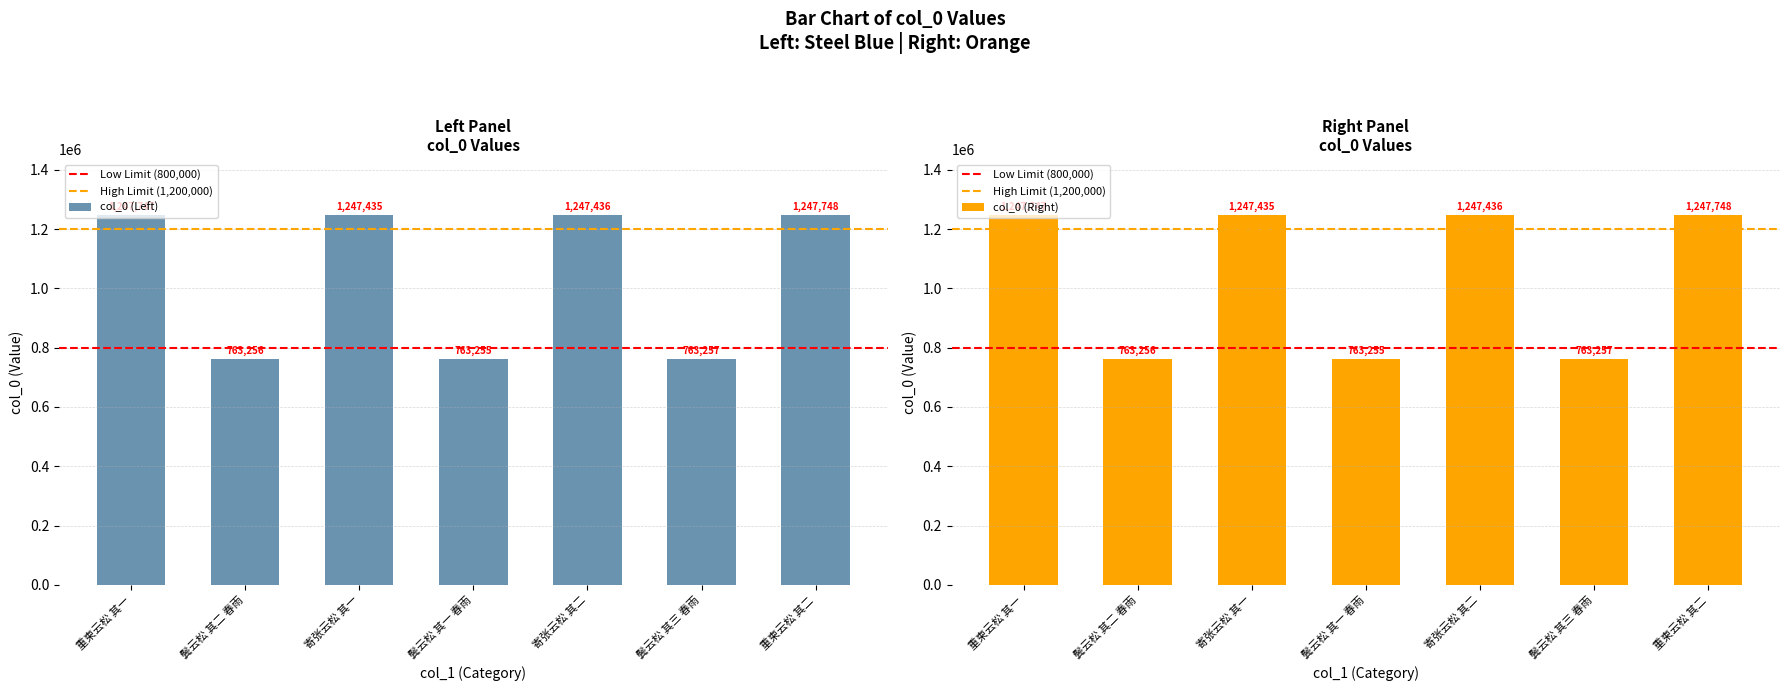

Which label corresponds to the smallest value in the chart?

鬓云松 其一 春雨